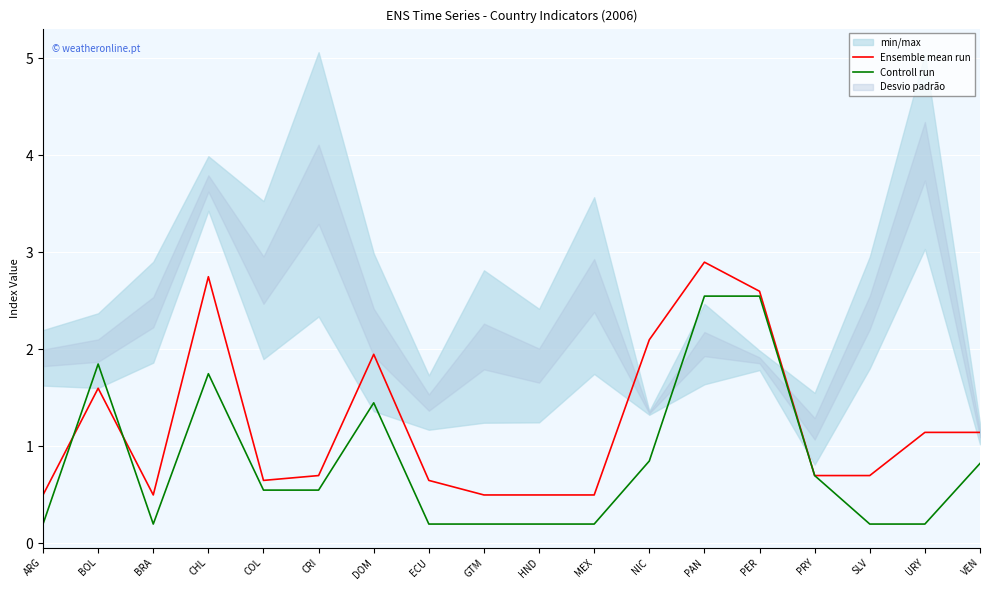

Which series has the widest spread of values?

Ensemble mean run